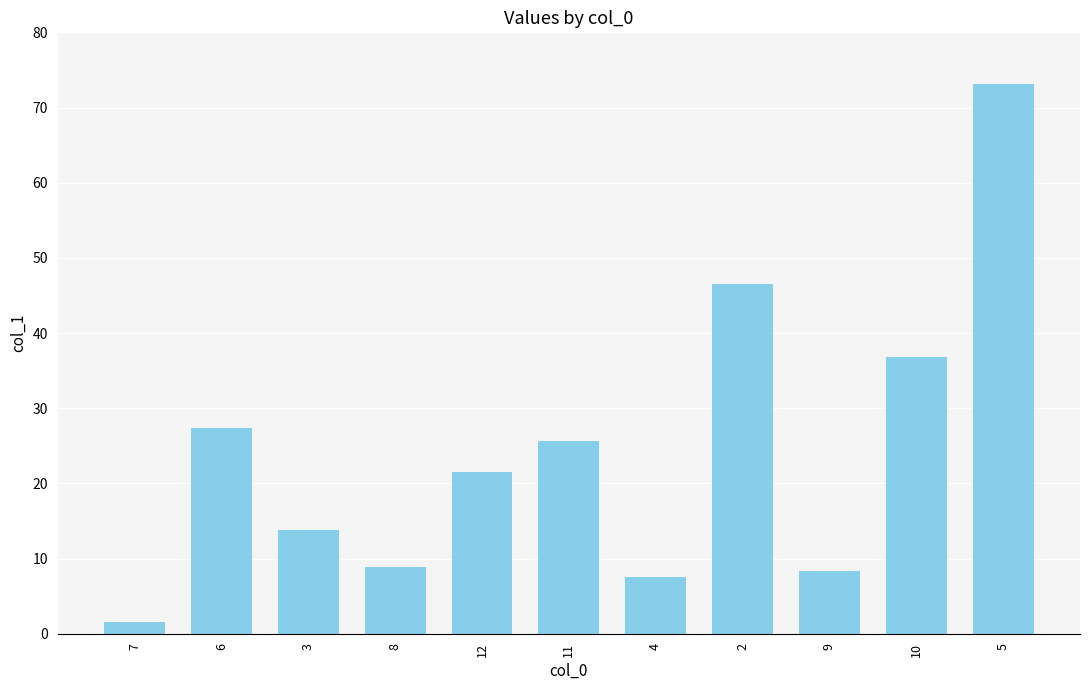

How many bars are there in total?

11